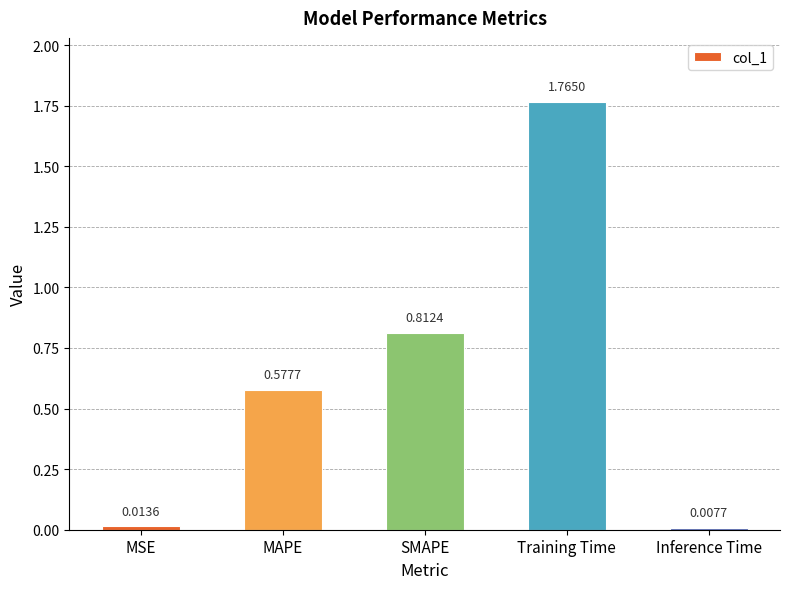

List the labels in order of value, largest first.

Training Time, SMAPE, MAPE, MSE, Inference Time